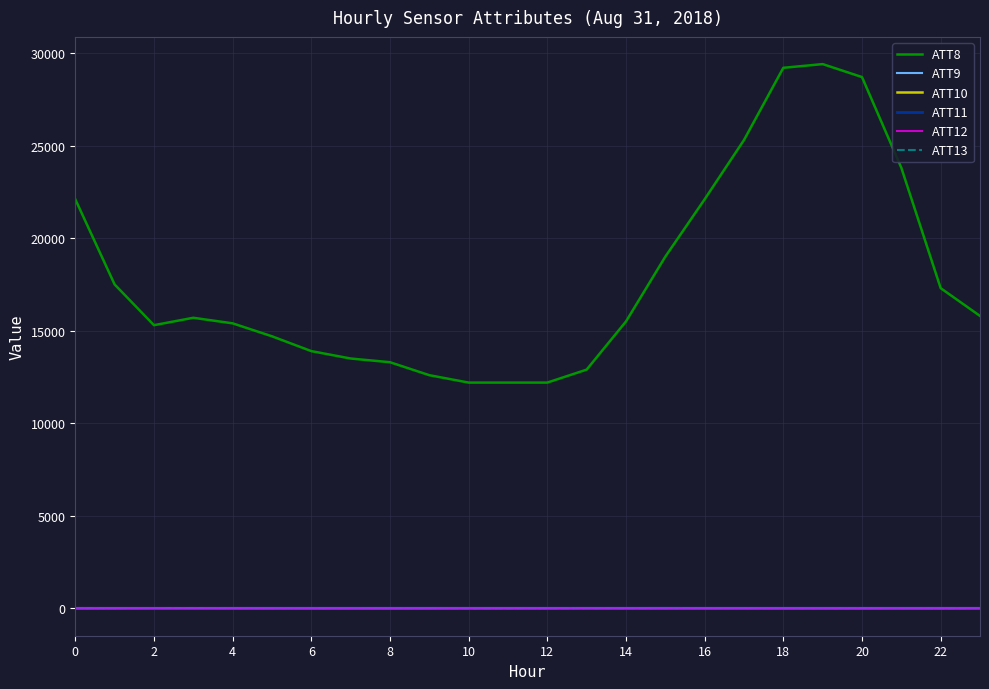

Does the chart have visible grid lines?

Yes